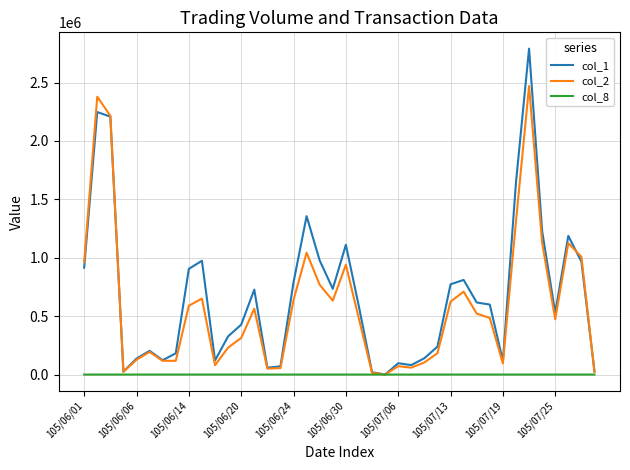

How many lines are shown in the chart?

3